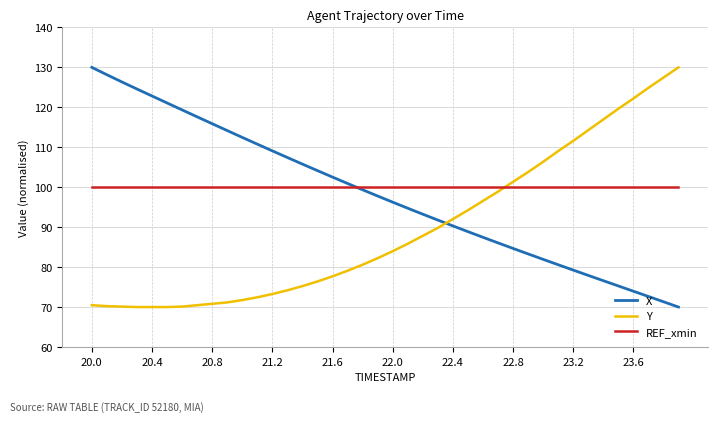

How many intersections are there between REF_xmin and Y?

1